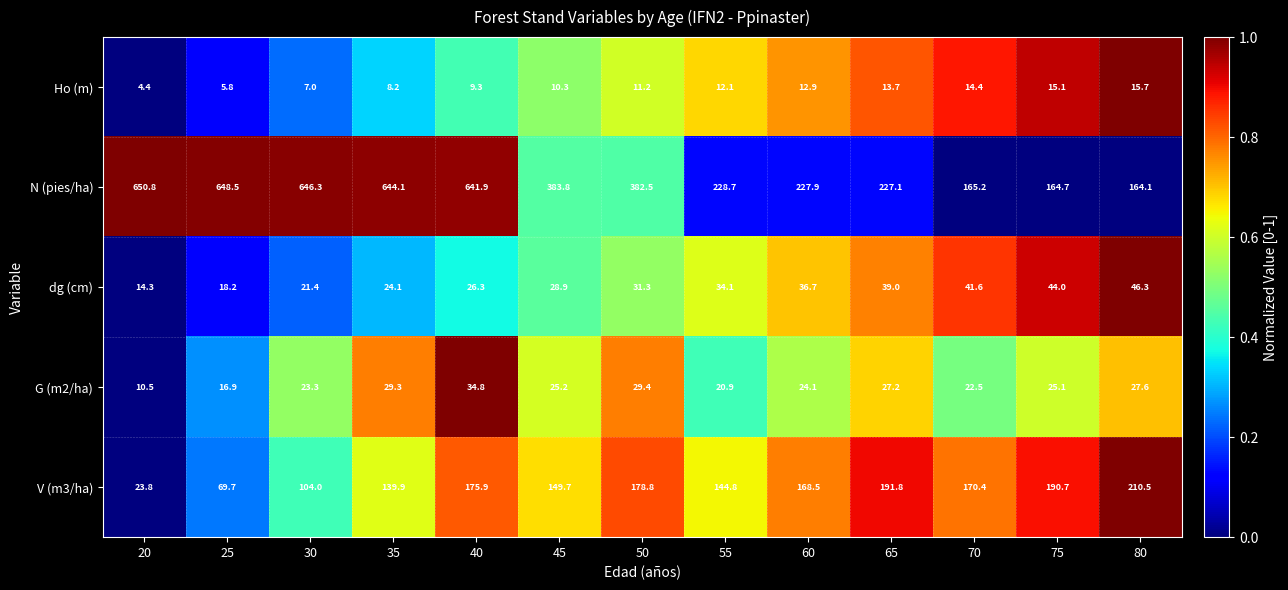

The G (m2/ha) series shows 9.1 at 80. True or false?

False